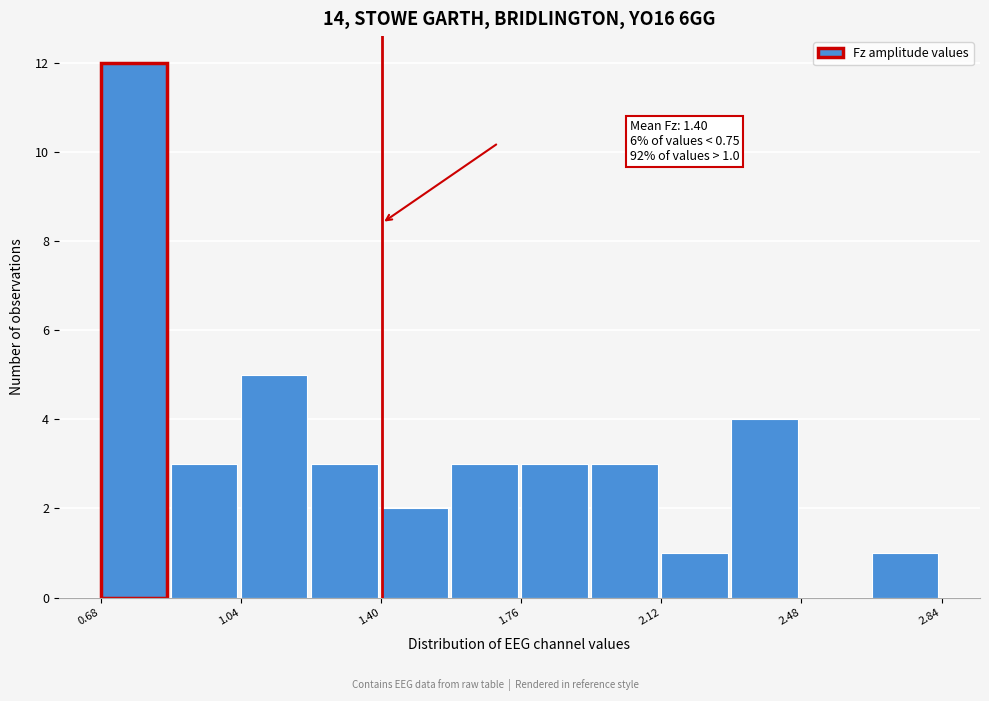

Around what value on the x-axis is the tallest bar? Give the approximate position of its centre, as read against the axis.

0.75